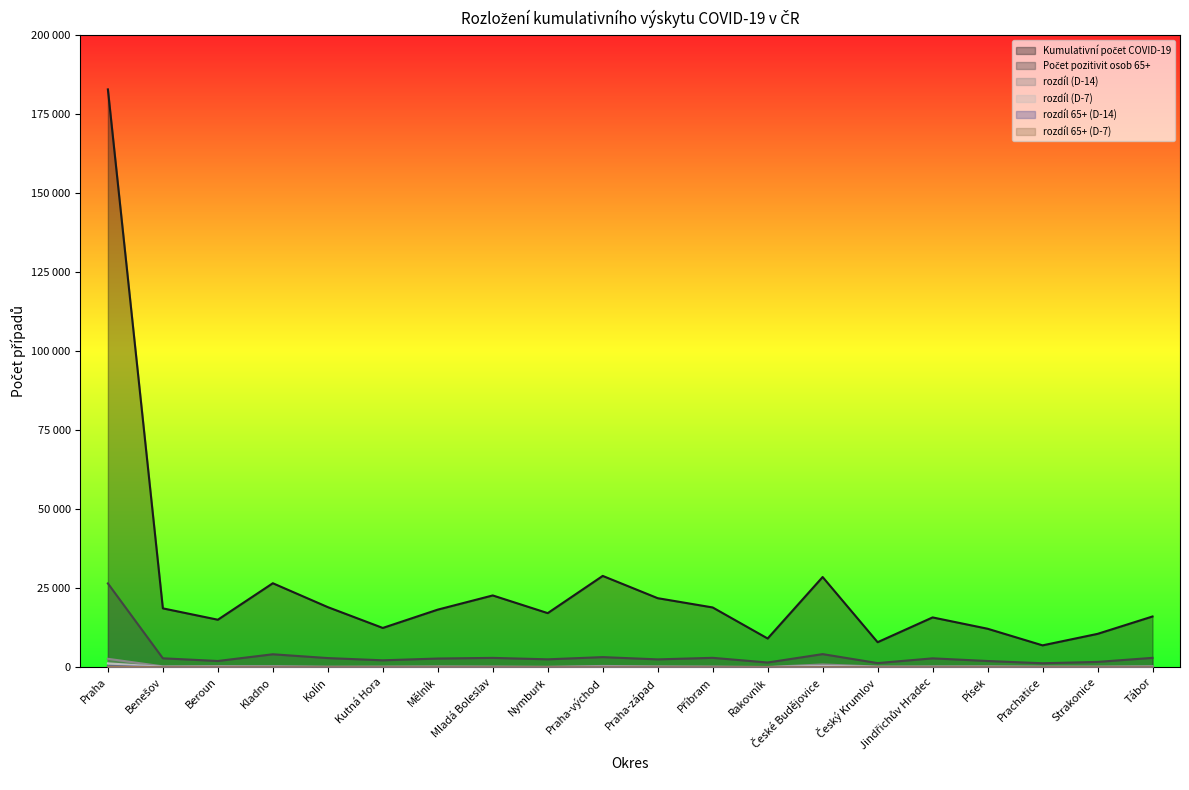

What is the average value of the rozdíl 65+ (D-7) series?

22